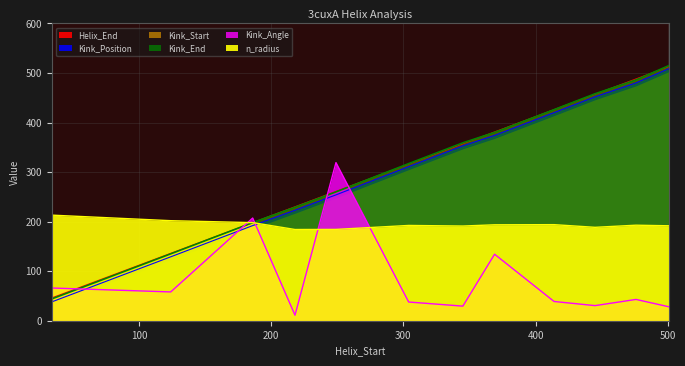

What is the value of the Kink_Angle point at the 1st from the left?

66.0